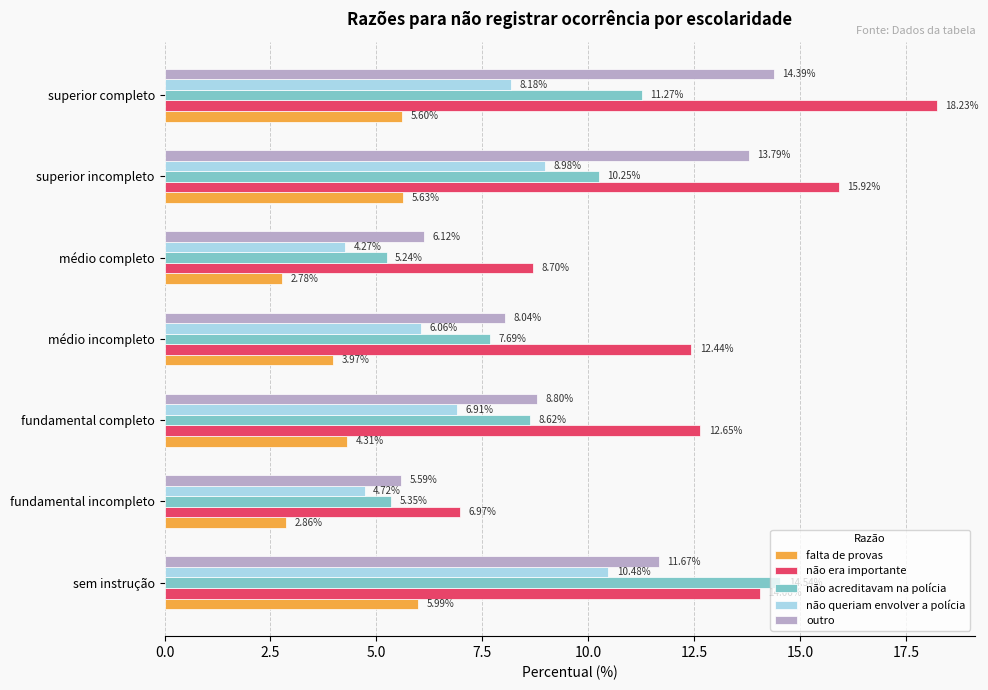

What is the difference between the maximum and minimum values in the não era importante series?

11.3